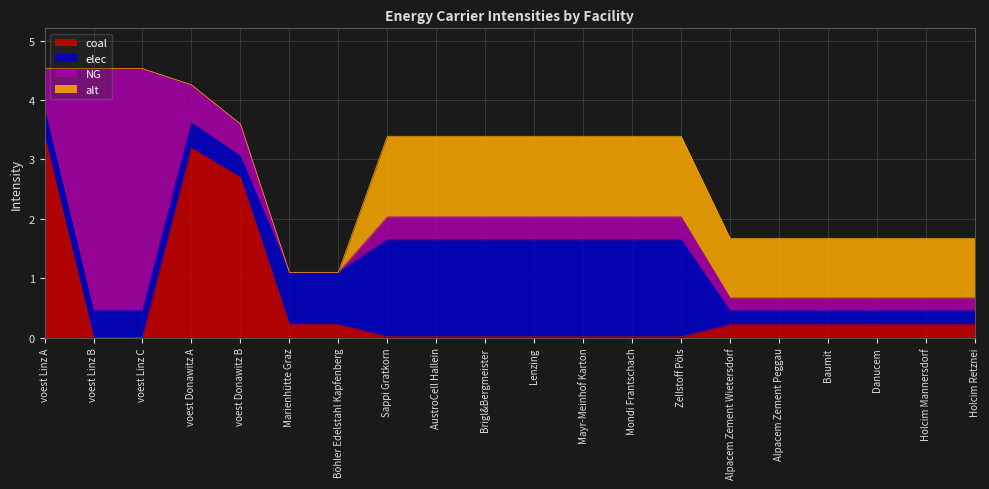

Between Böhler Edelstahl Kapfenberg and Baumit, which series saw the biggest shift?

alt